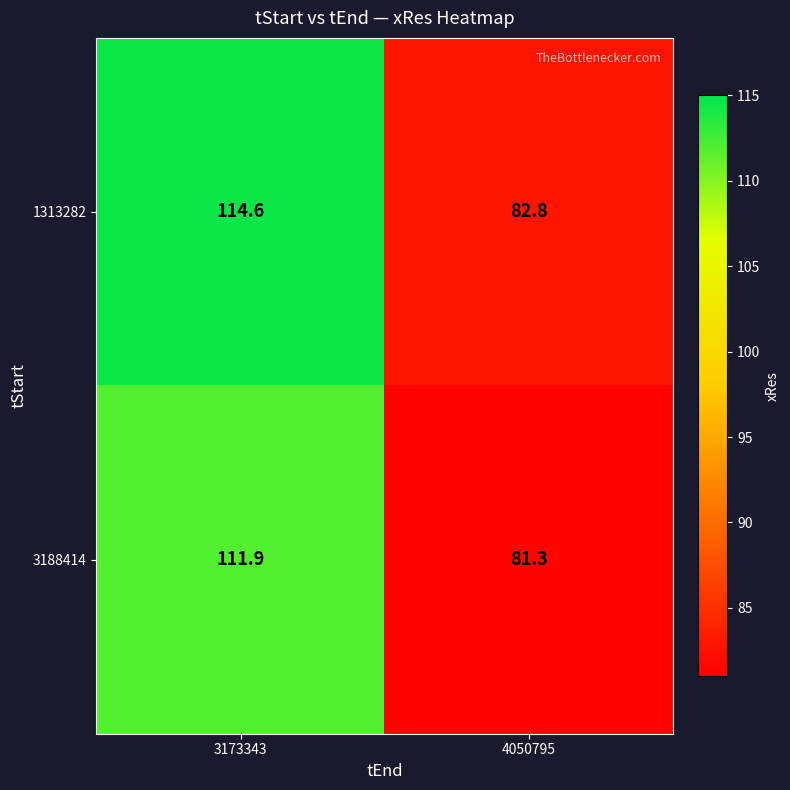

What is the difference between the maximum and minimum values in the 1313282 series?

31.8